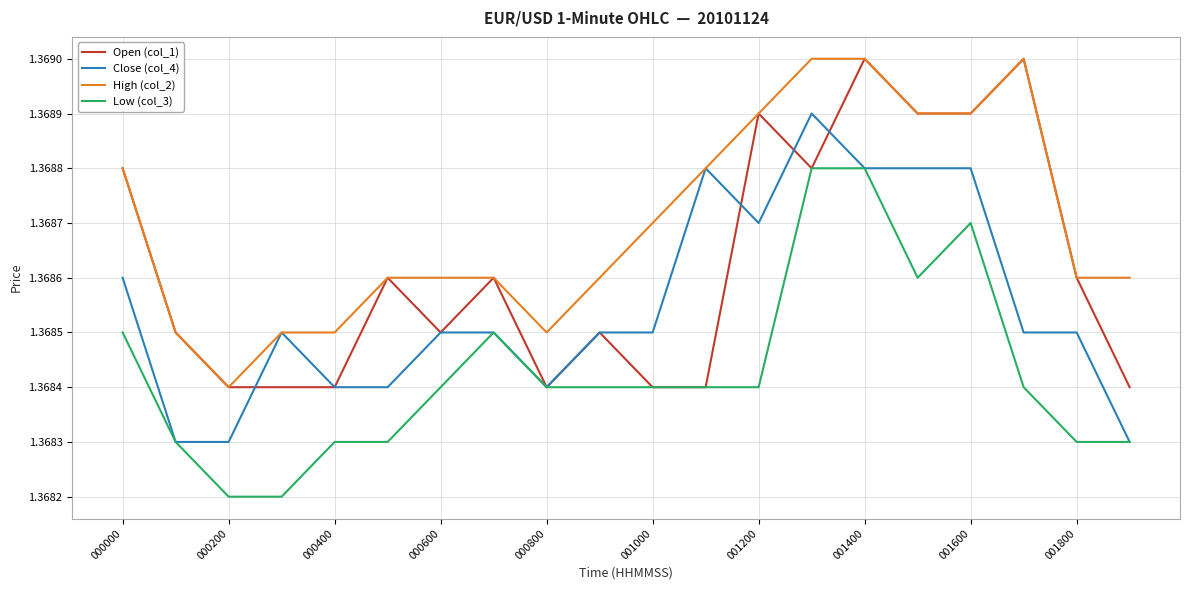

True or false: High (col_2) and Low (col_3) intersect in this chart.

False